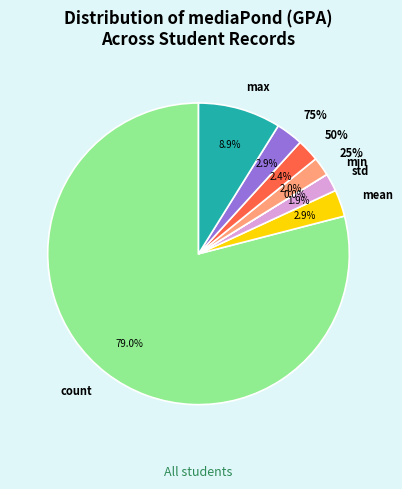

To the nearest percent, what is the average slice percentage?

12%